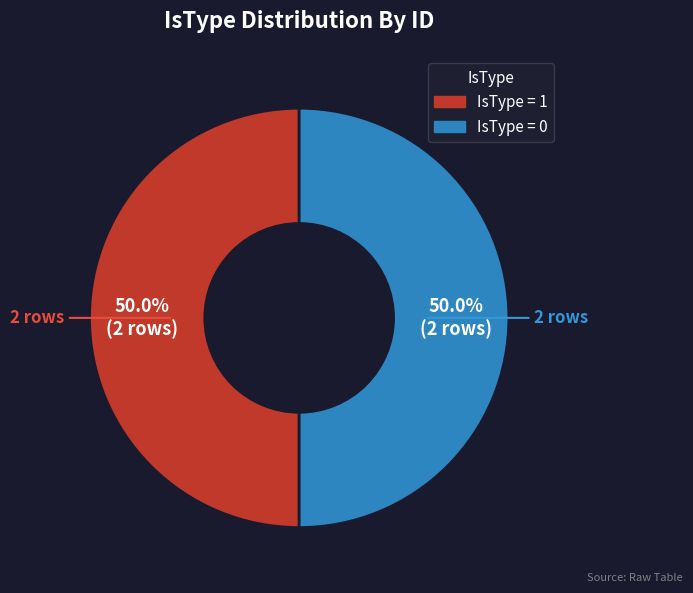

Count the number of slices in the pie.

2